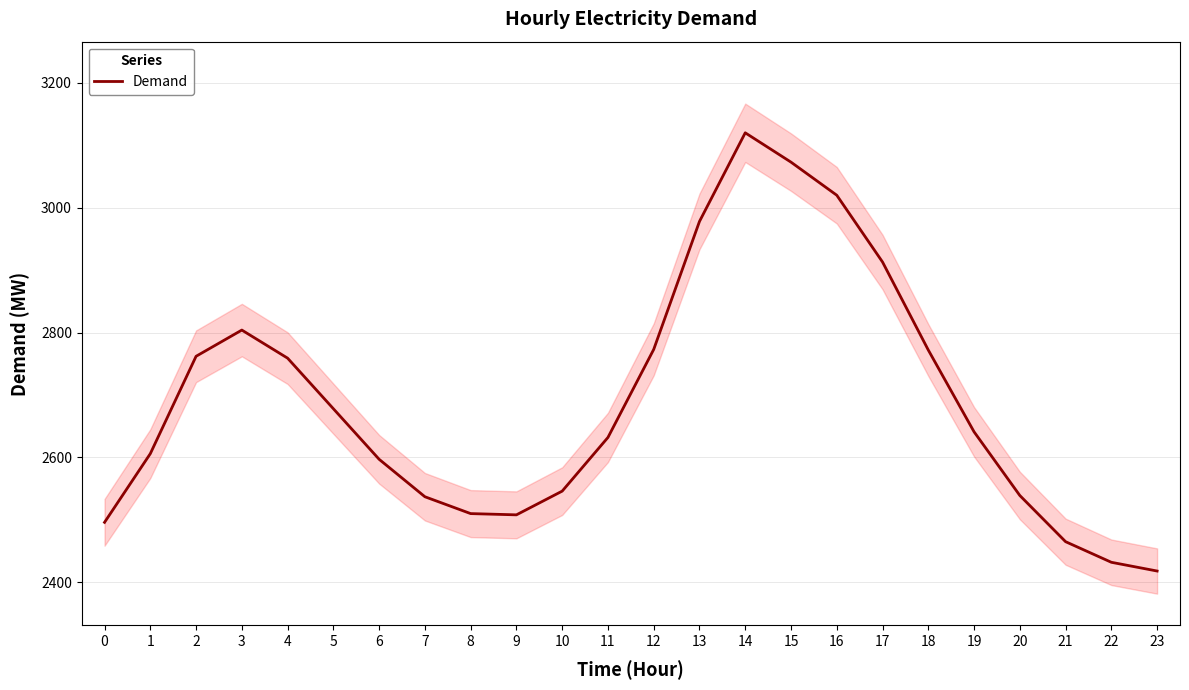

Is it true that the value at 13 is 656?

False